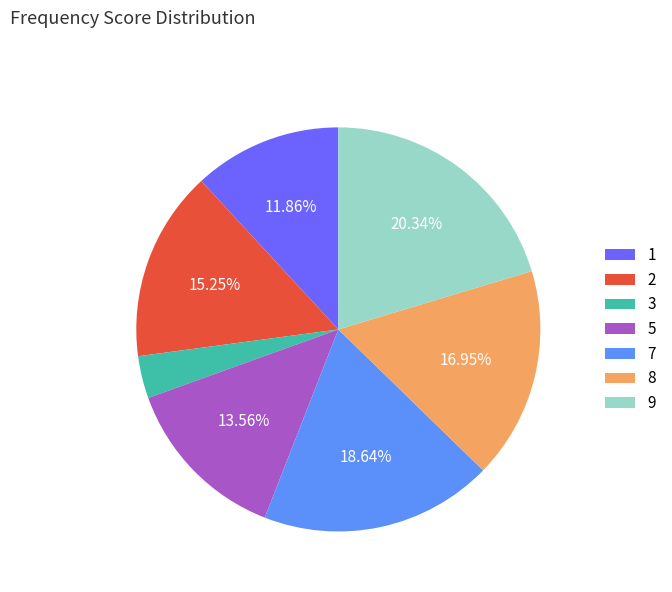

Which has a higher value, 2 or 5?

2